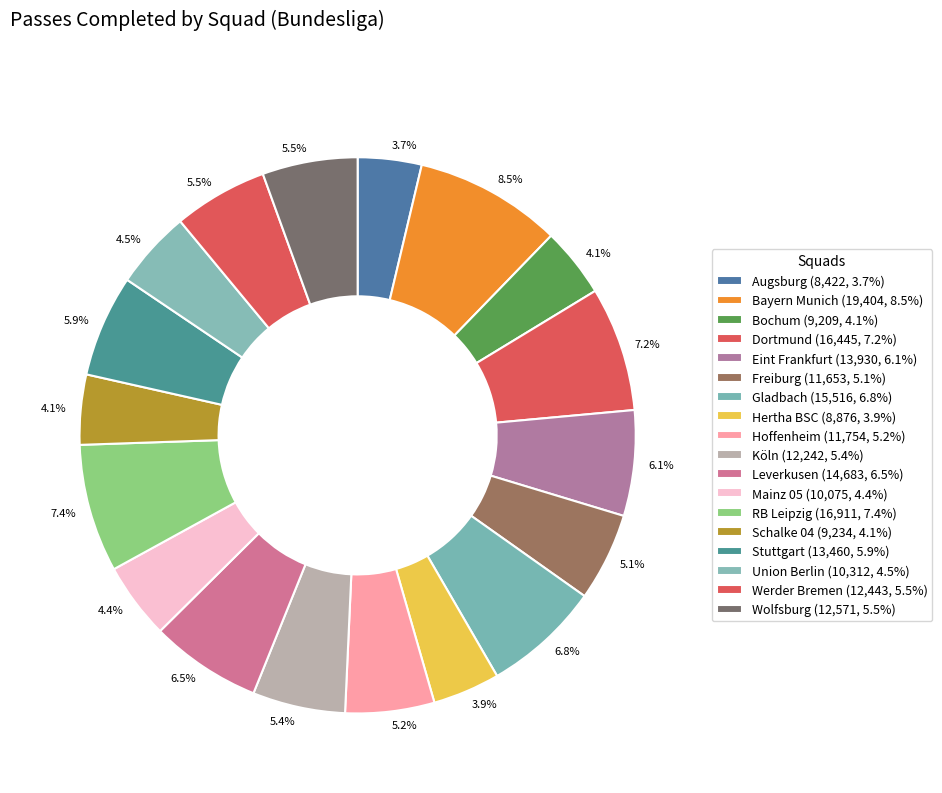

How many segments does this pie chart have?

18